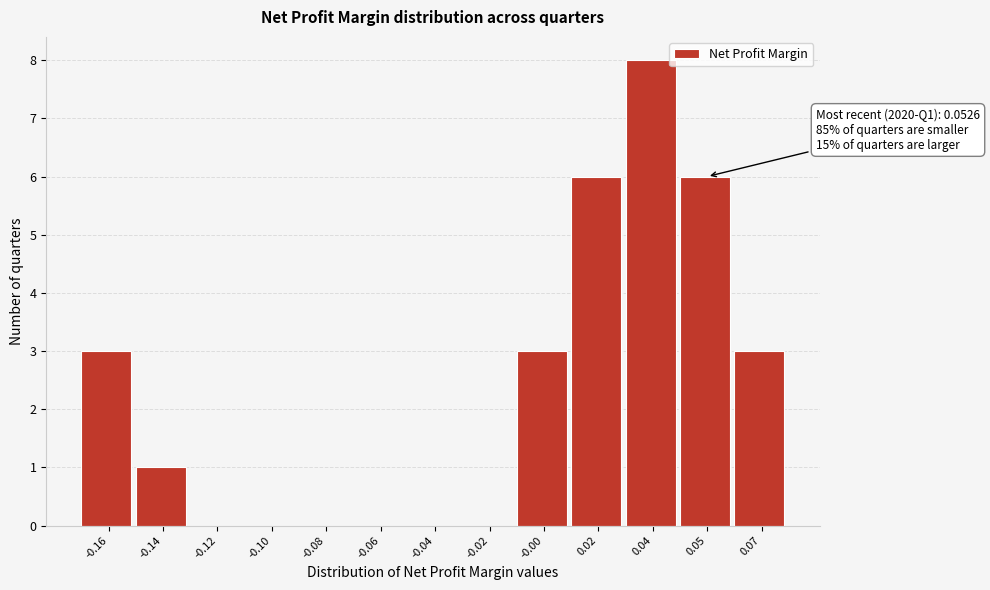

Reading left to right, extract all data points from this chart.

-0.16=3	-0.14=1	-0.12=0	-0.10=0	-0.08=0	-0.06=0	-0.04=0	-0.02=0	-0.00=3	0.02=6	0.04=8	0.05=6	0.07=3